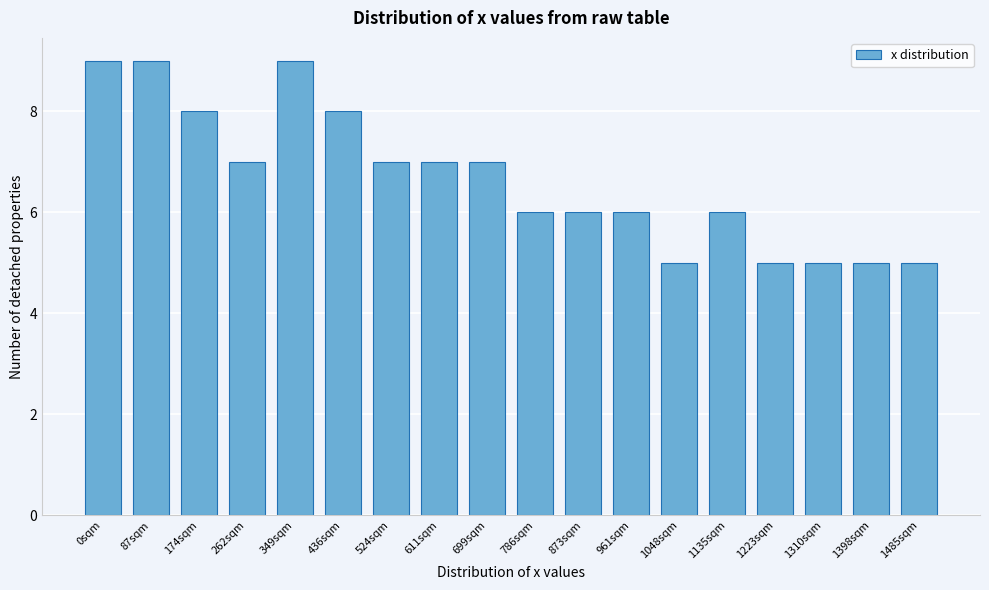

Reading left to right, list all the values displayed in this chart.

0sqm=9	87sqm=9	174sqm=8	262sqm=7	349sqm=9	436sqm=8	524sqm=7	611sqm=7	699sqm=7	786sqm=6	873sqm=6	961sqm=6	1048sqm=5	1135sqm=6	1223sqm=5	1310sqm=5	1398sqm=5	1485sqm=5